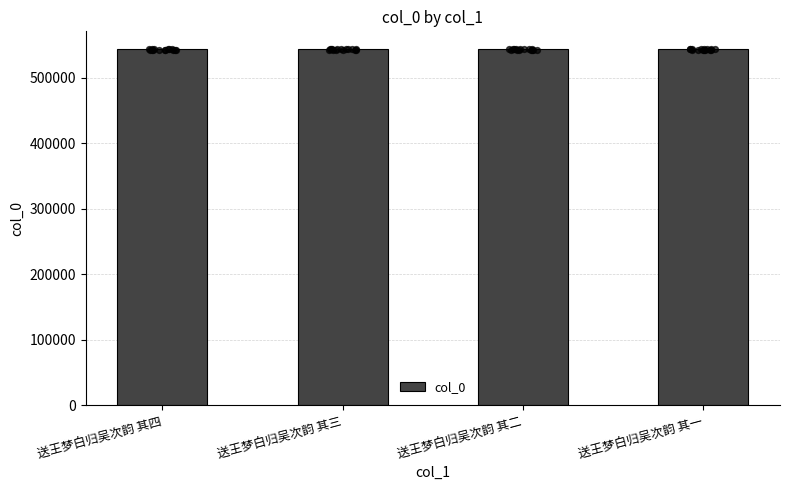

Approximately how many times larger is the value at 送王梦白归吴次韵 其二 compared to 送王梦白归吴次韵 其四?

1.0